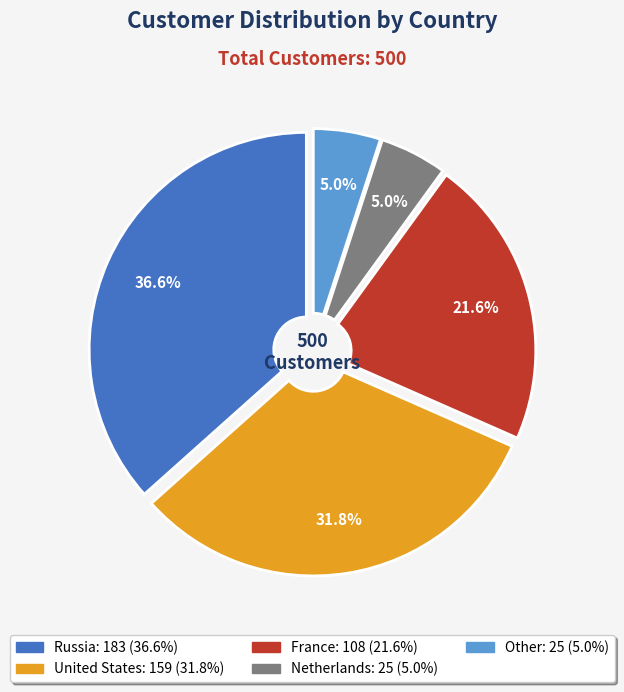

To the nearest percent, what is the average slice percentage?

20%